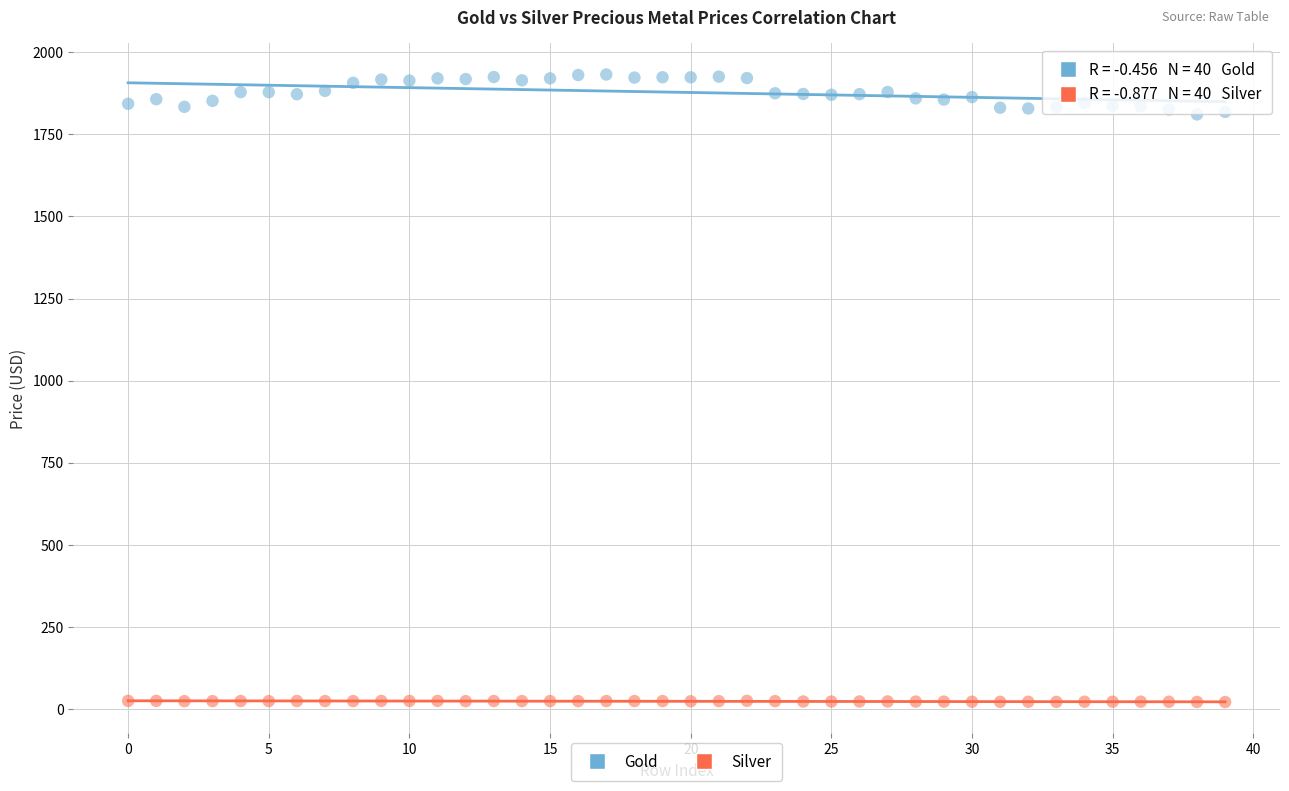

Which series contains the highest Y value?

Gold